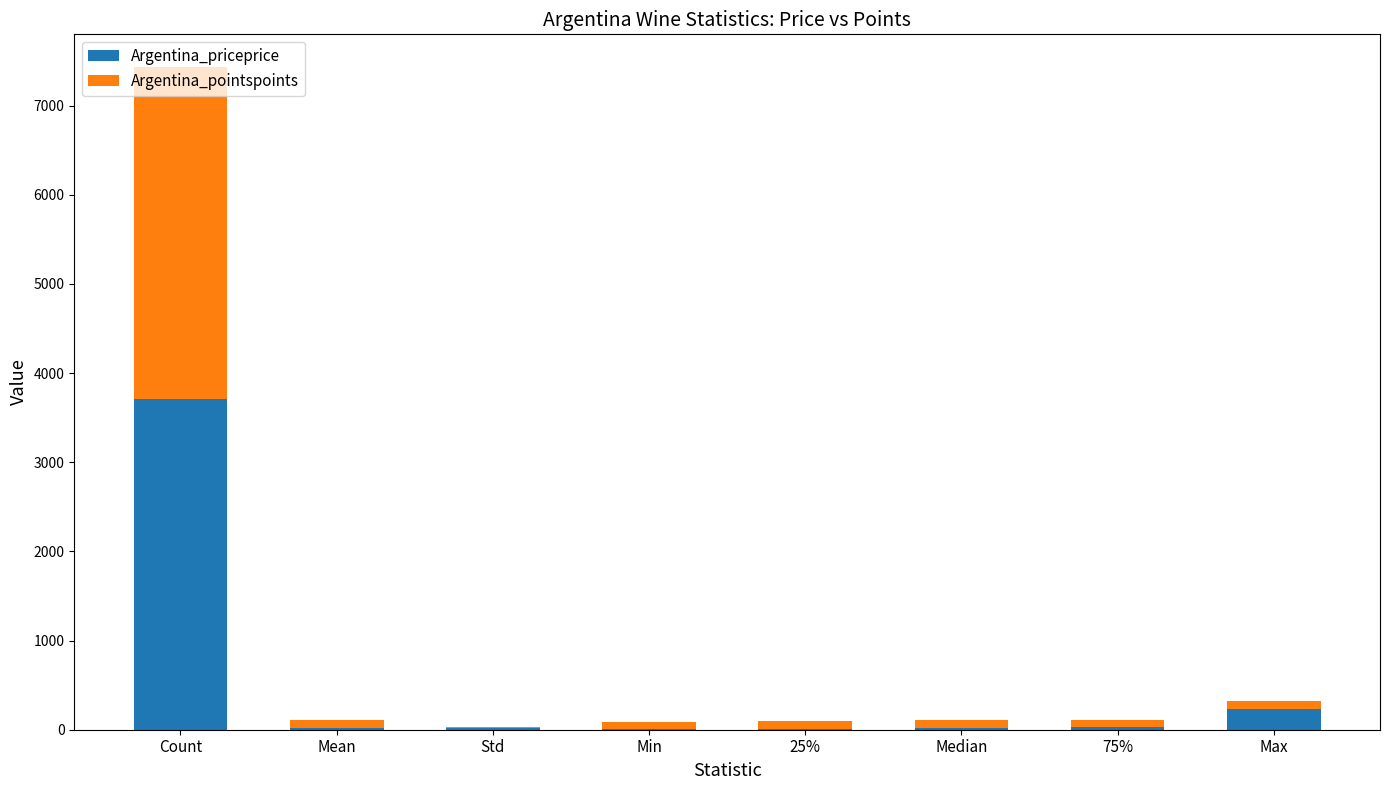

How many data points in Argentina_priceprice are above 24?

4